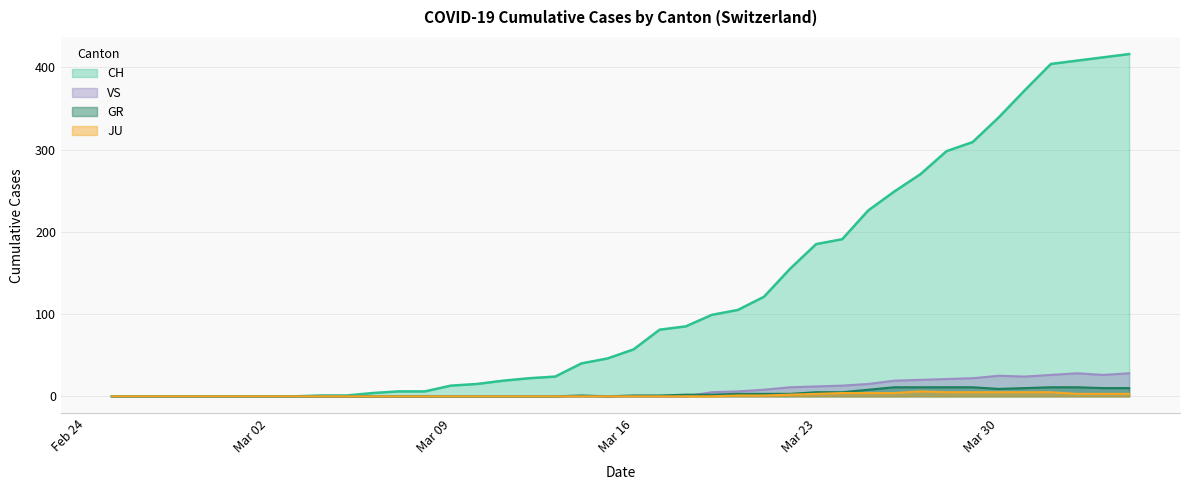

Which series has the widest spread of values?

CH